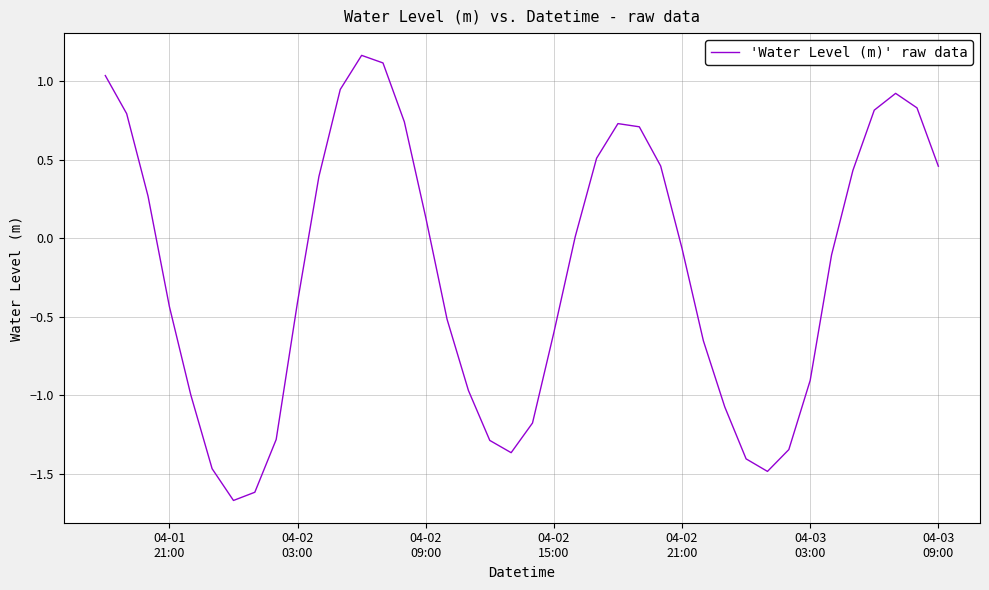

How many interior local valleys (lower than both neighbors) does the data have?

3